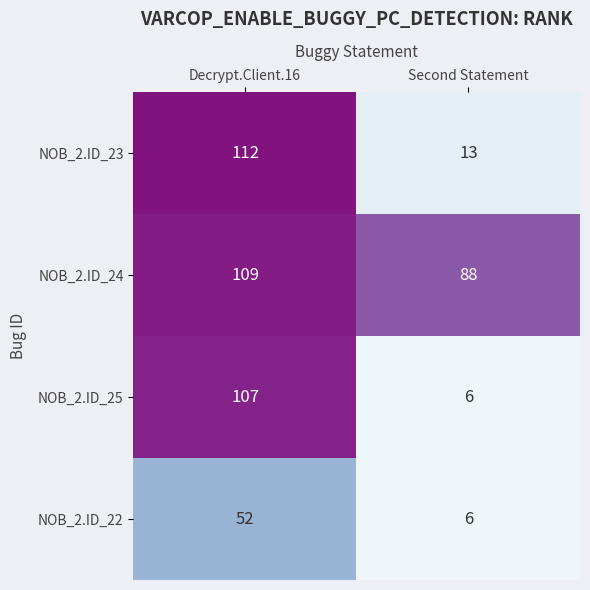

What is the maximum value for NOB_2.ID_22?

52